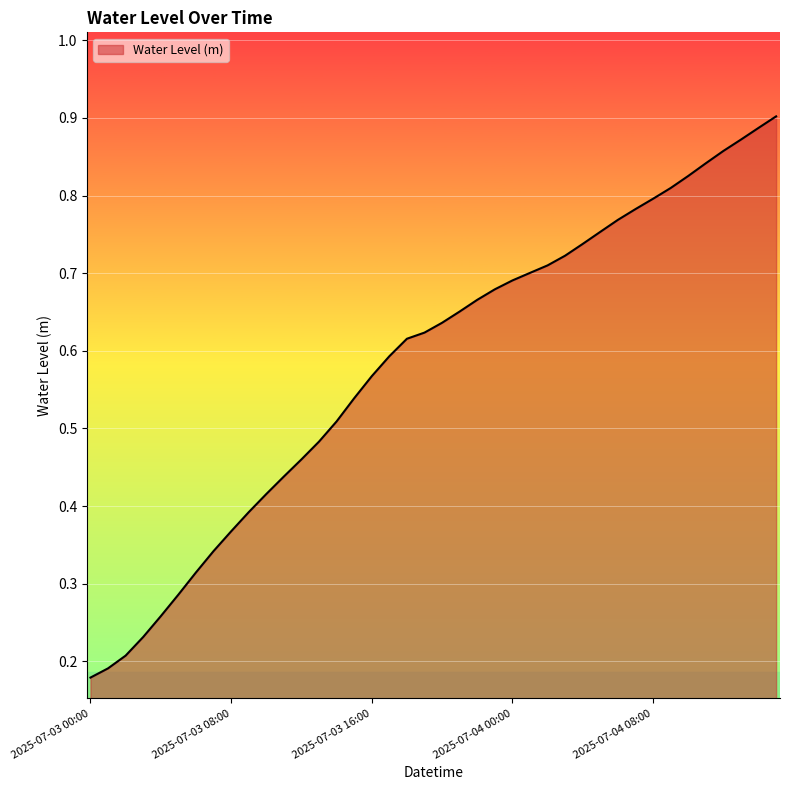

What is the label of the 10th point from the right?

2025-07-04 06:00